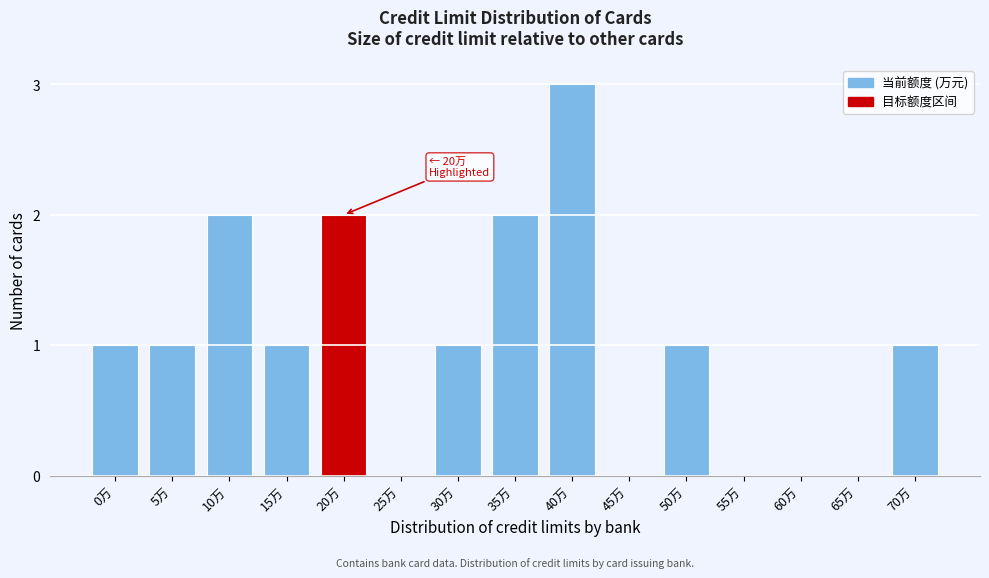

Reading right to left, transcribe all the data shown in this chart.

70万=1	65万=0	60万=0	55万=0	50万=1	45万=0	40万=3	35万=2	30万=1	25万=0	20万=2	15万=1	10万=2	5万=1	0万=1